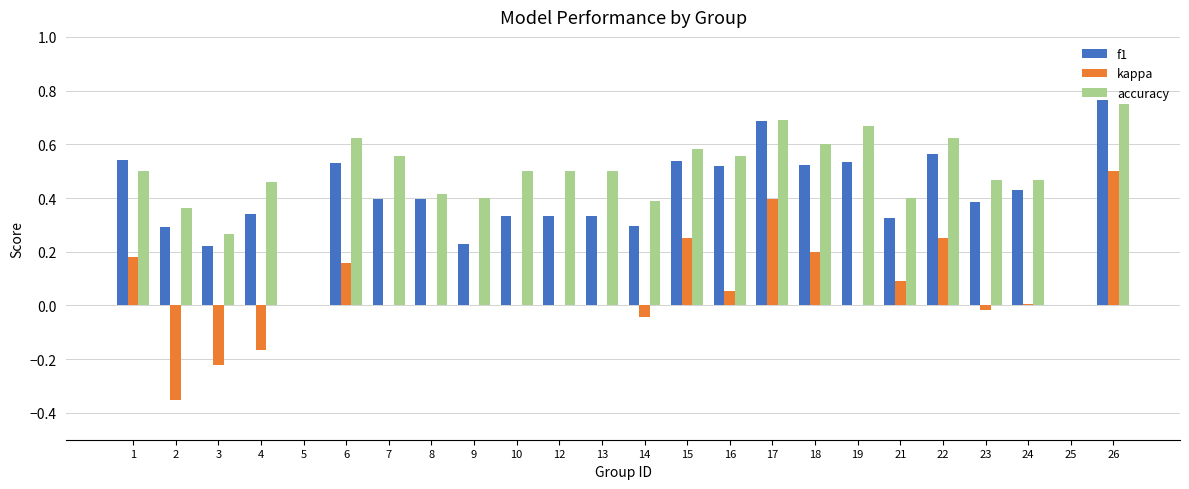

Is the value of kappa at 9 greater than the value of accuracy at 3?

No